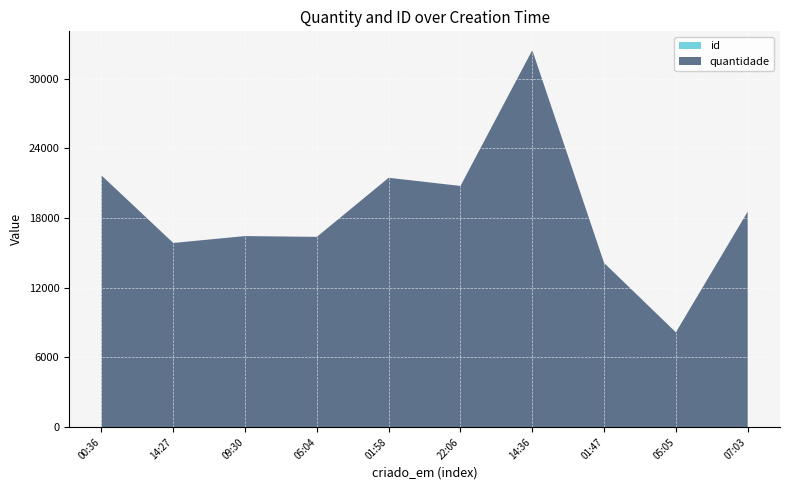

Reading left to right, transcribe all the data shown in this chart.

id: 1	2	3	4	5	6	7	8	9	10
quantidade: 21671	15856	16447	16379	21465	20760	32447	14130	8155	18546